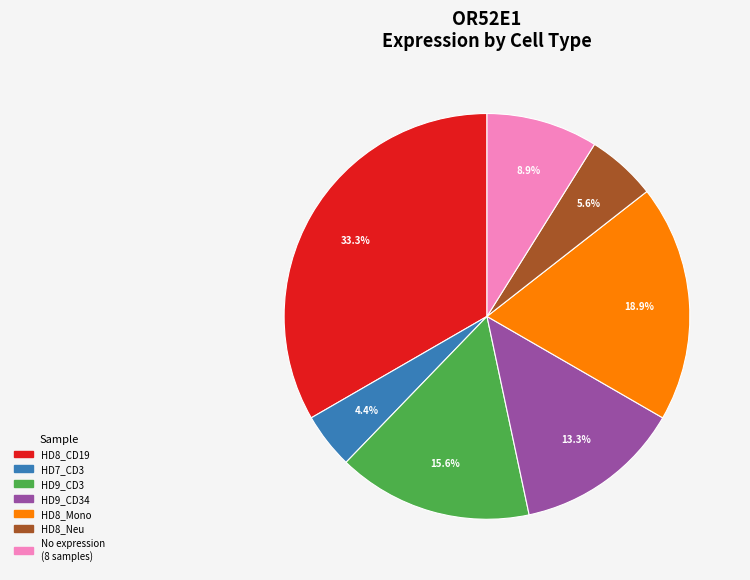

Is there a majority slice in this chart?

No